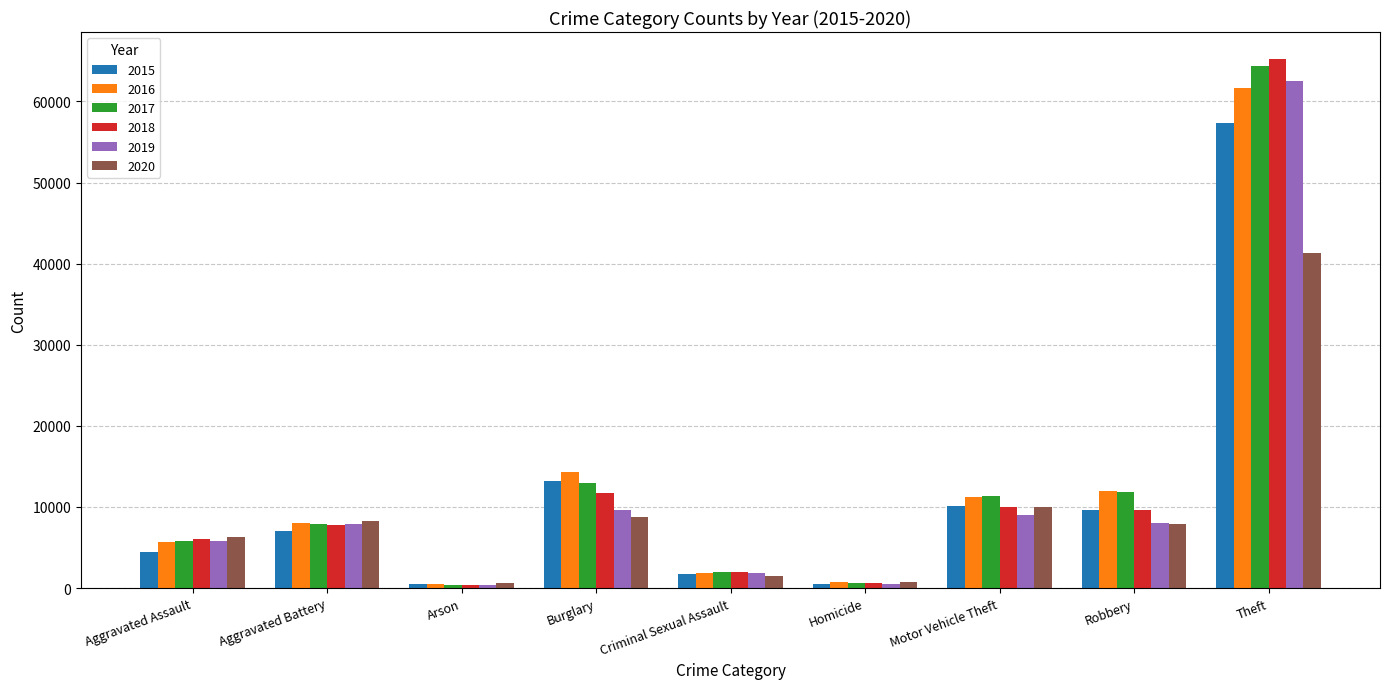

Which label corresponds to the largest value in the chart?

Theft